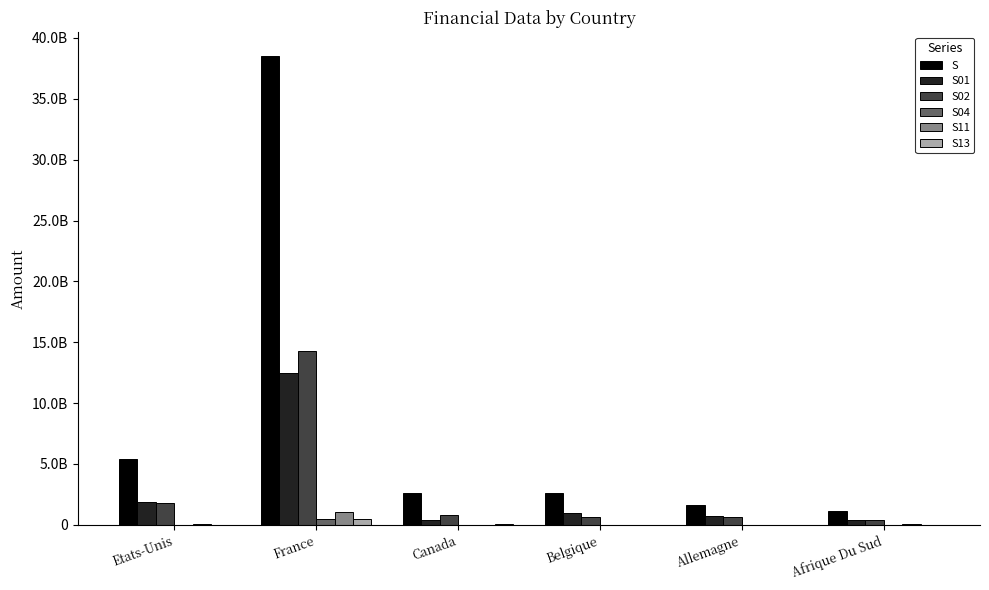

What is the value of the S01 bar at the 3rd from the left?

425466018.0